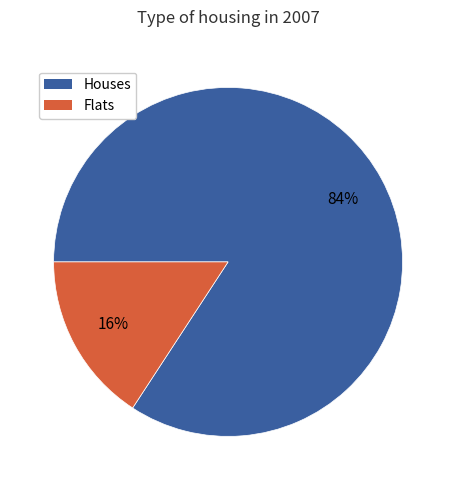

Count the number of slices in the pie.

2